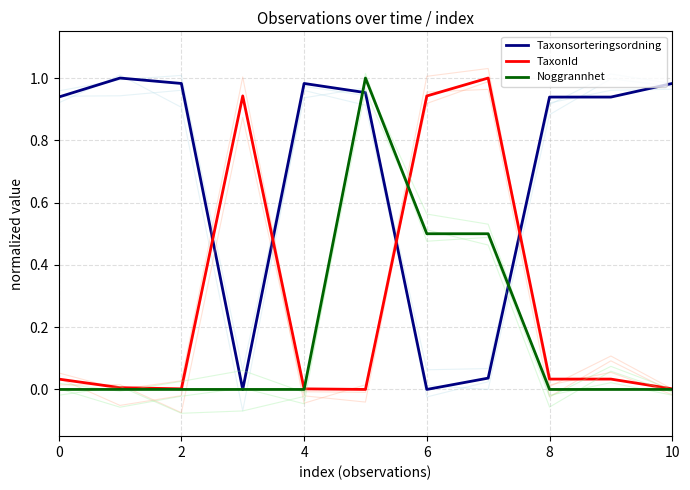

How many interior local peaks does the Noggrannhet series have?

1